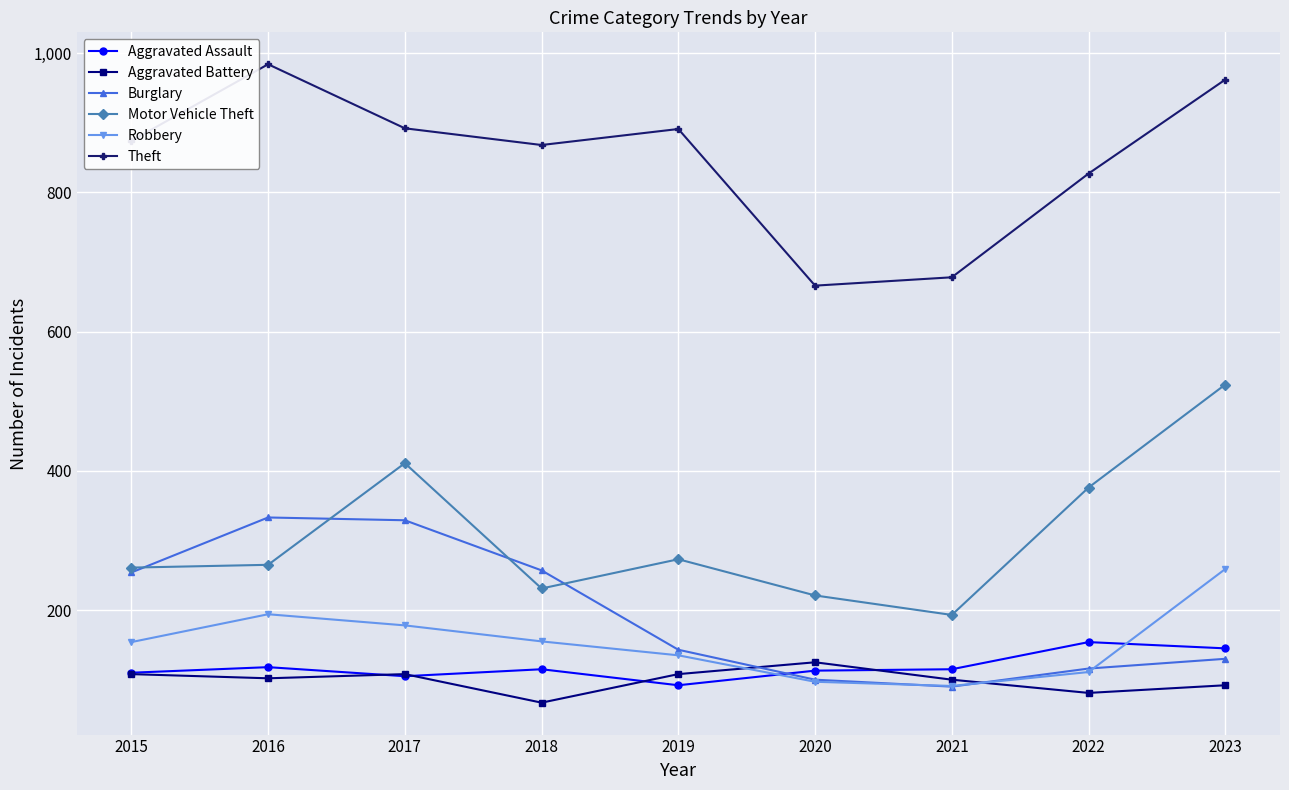

Count the number of data series in this chart.

6